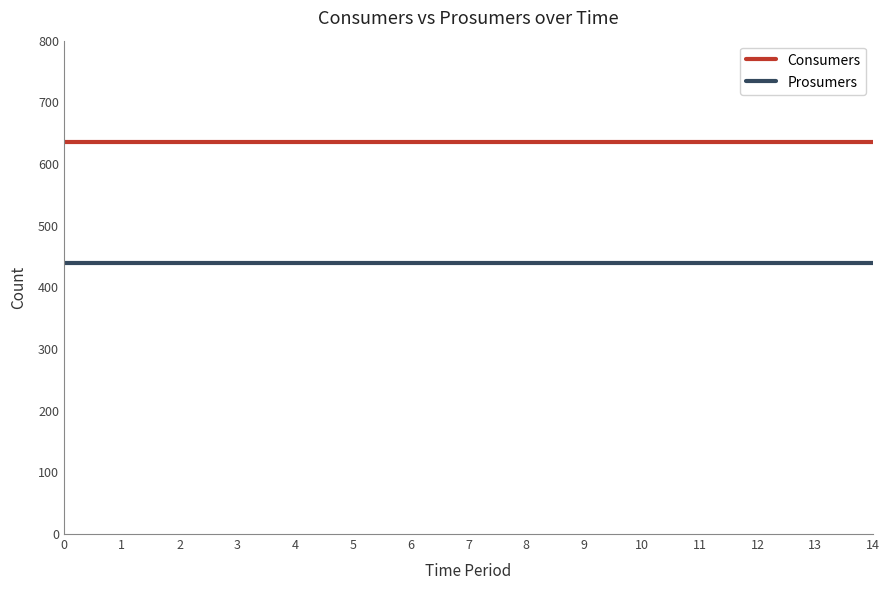

What is the total value across all series at 8?

1075